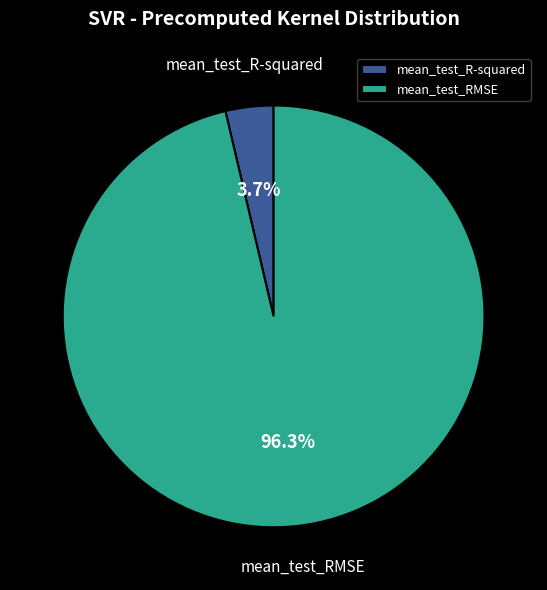

To the nearest percent, what percentage of the pie is mean_test_R-squared?

4%